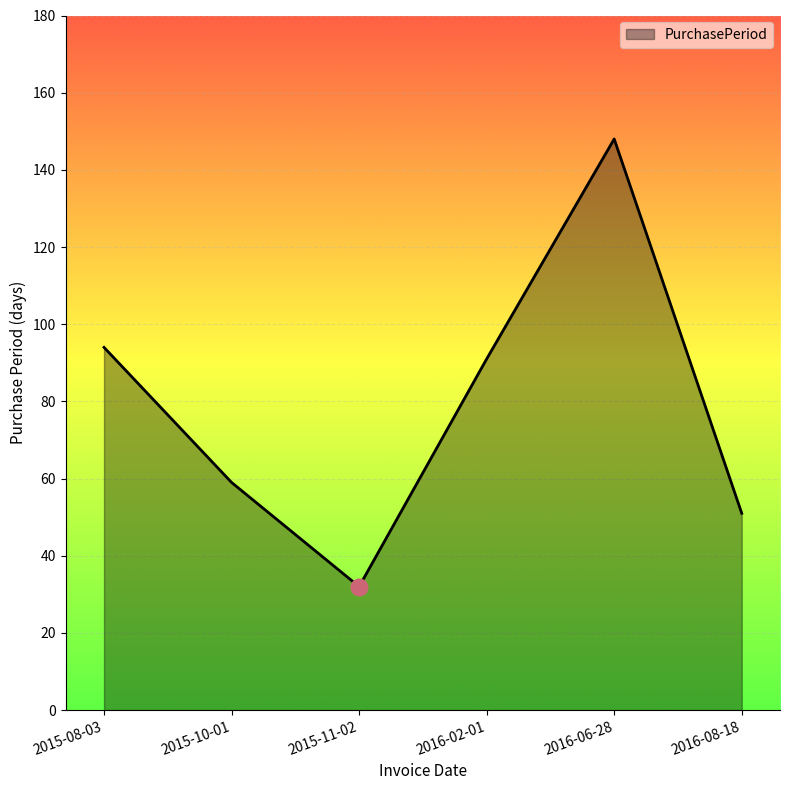

The chart shows a value of 36 at 2016-02-01. True or false?

False